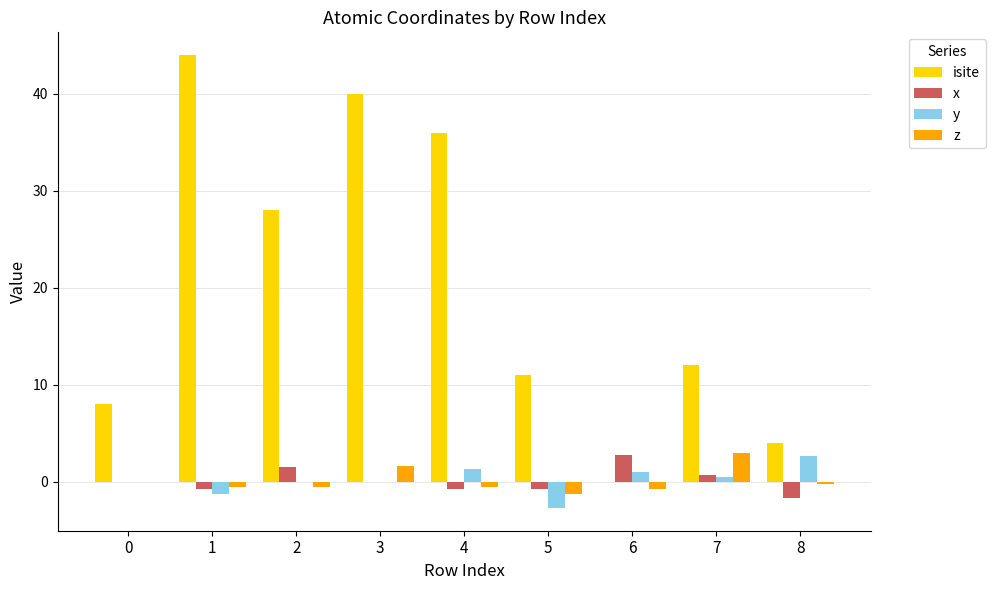

What is the difference between the isite values at 8 and 5?

7.0